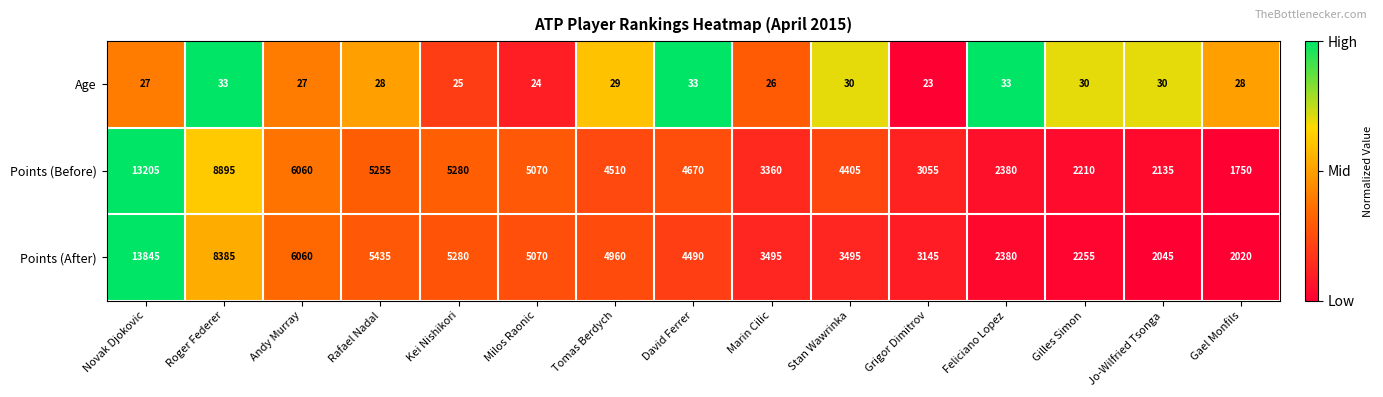

List the series in order of their peak value, lowest first.

Age, Points (Before), Points (After)